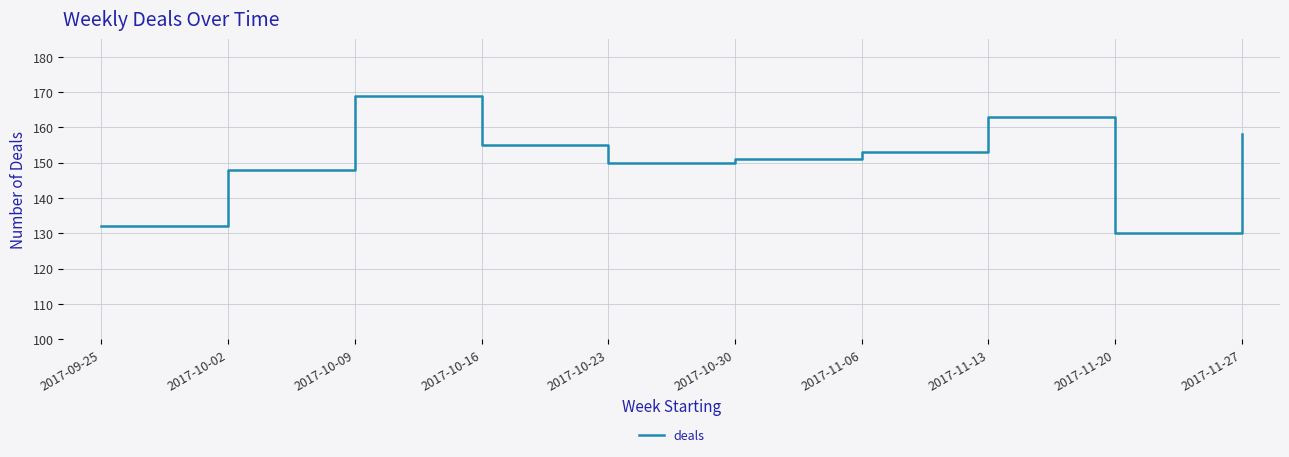

Between 2017-10-23 and 2017-11-20, which is larger?

2017-10-23